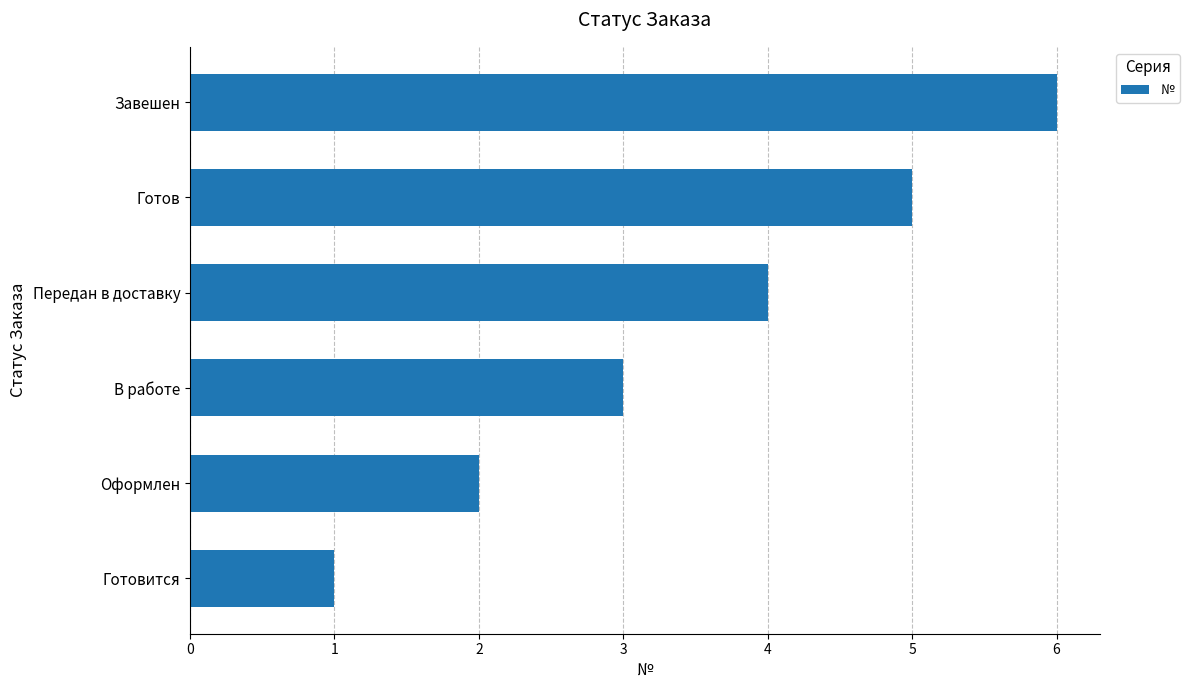

The value at В работе is 1. True or false?

False